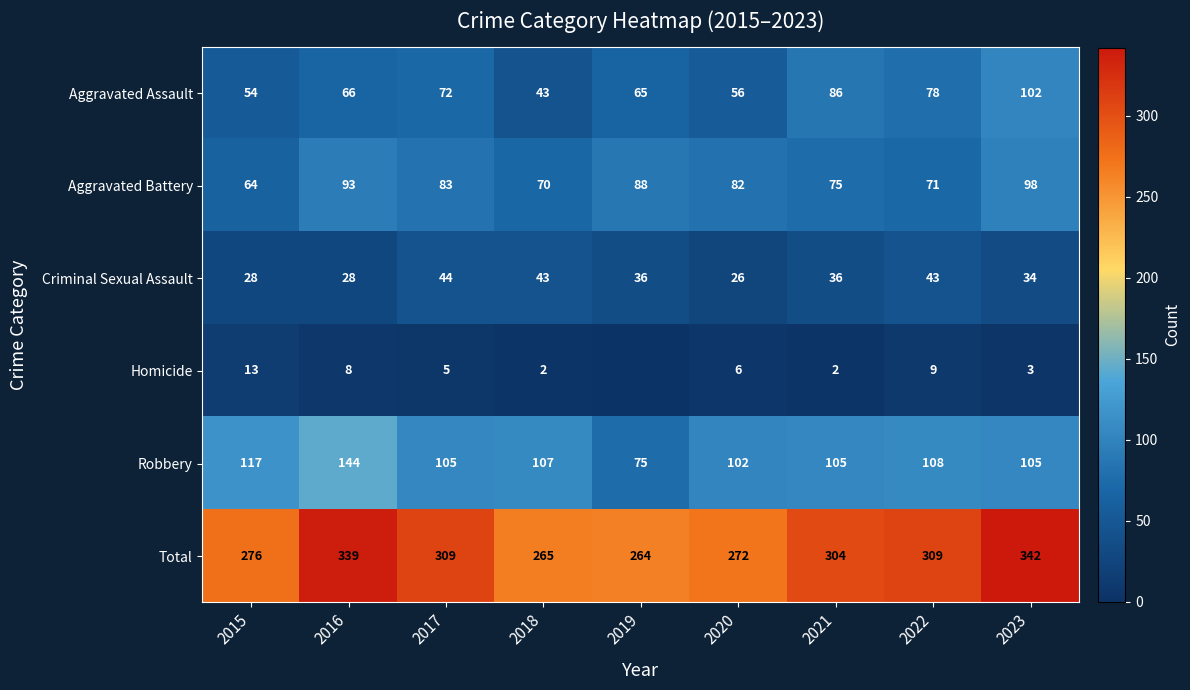

Which category has the lowest value in the Aggravated Battery series?

2015